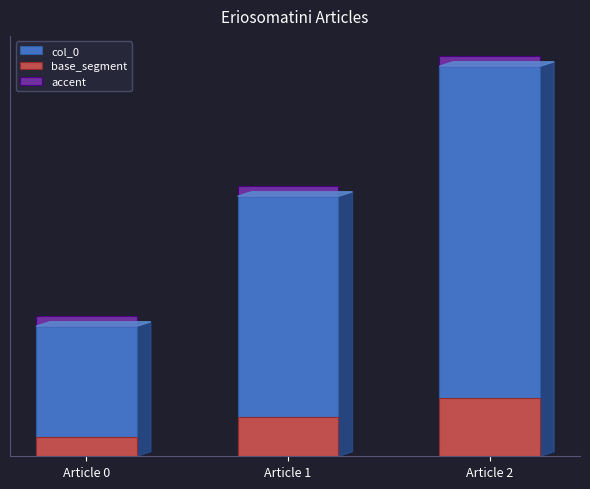

What is the minimum value for base_segment?

0.1